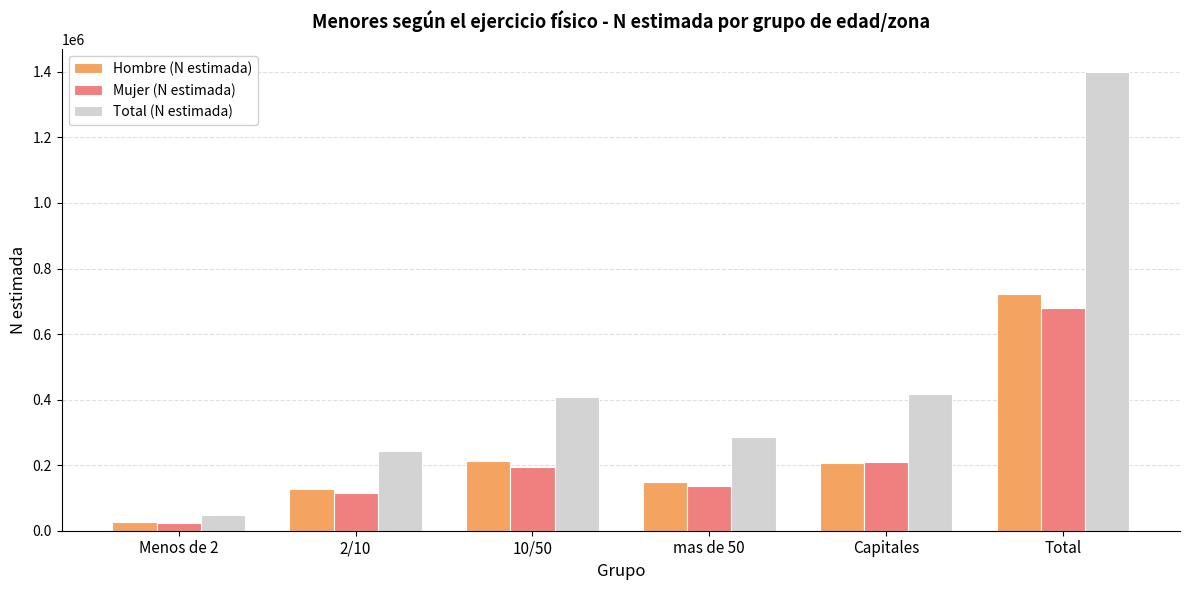

What value does the Total (N estimada) series have at Capitales?

415787